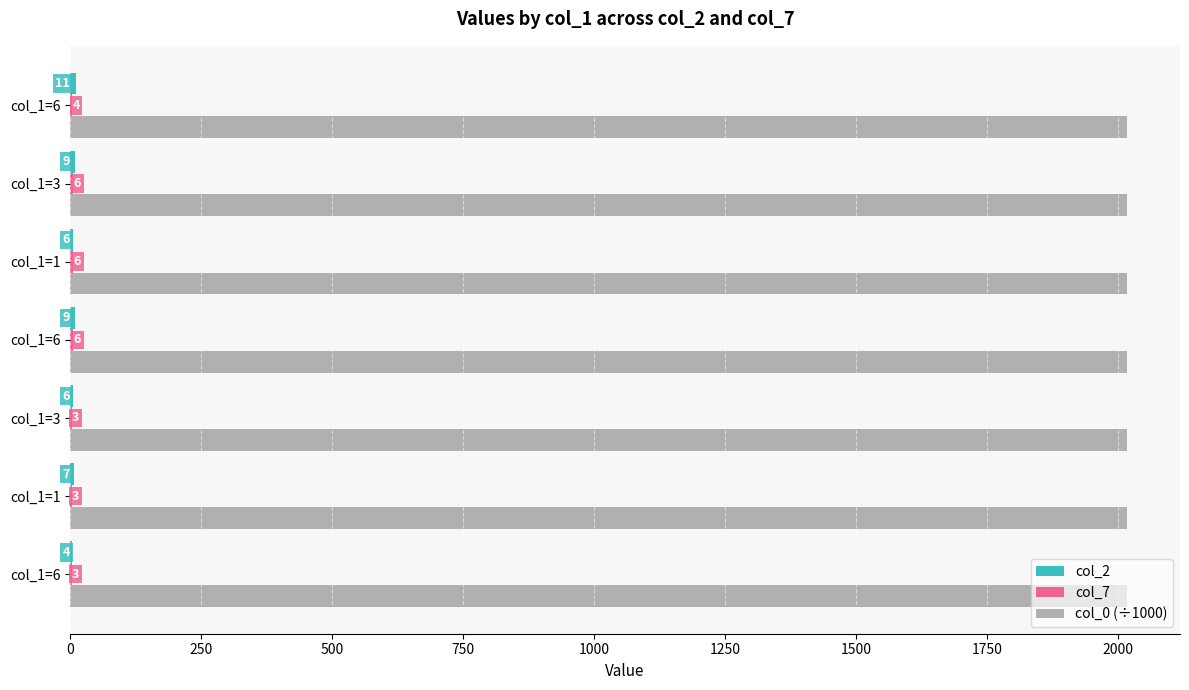

What is the sum of all col_2 values?

52.0